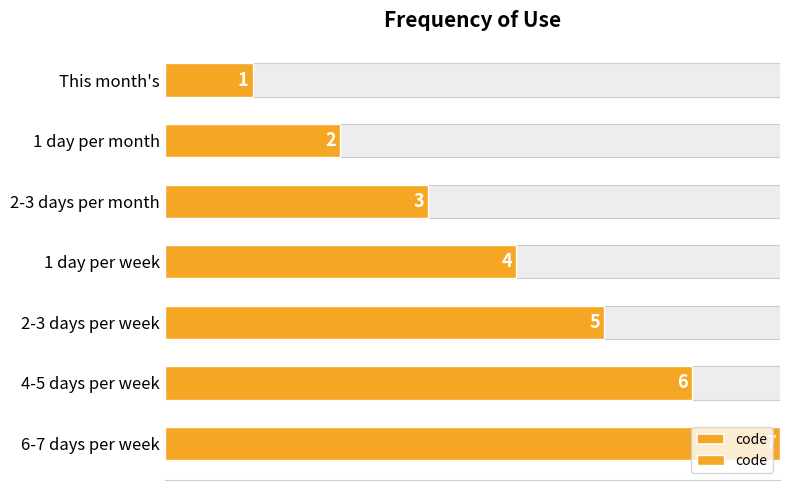

What is the change in value from 2-3 days per week to 4-5 days per week?

+1